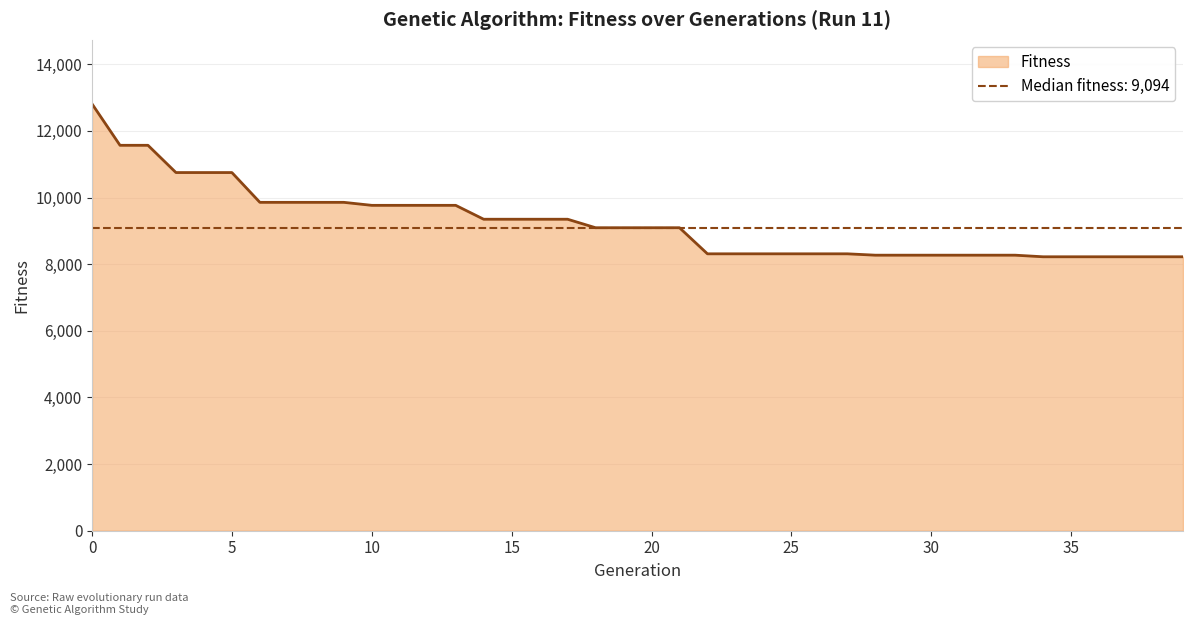

True or false: the data shows 13829 at 35.

False